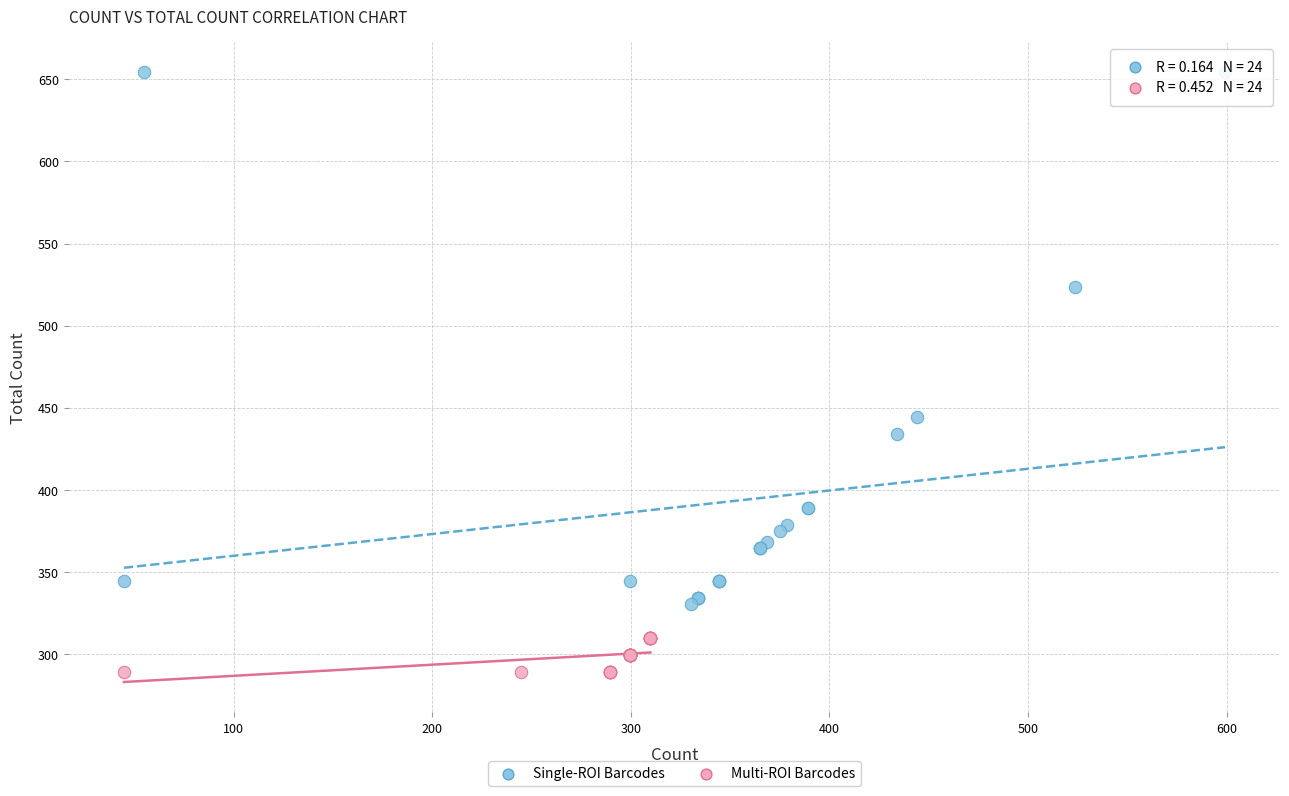

Which series contains the highest Y value?

Single-ROI Barcodes